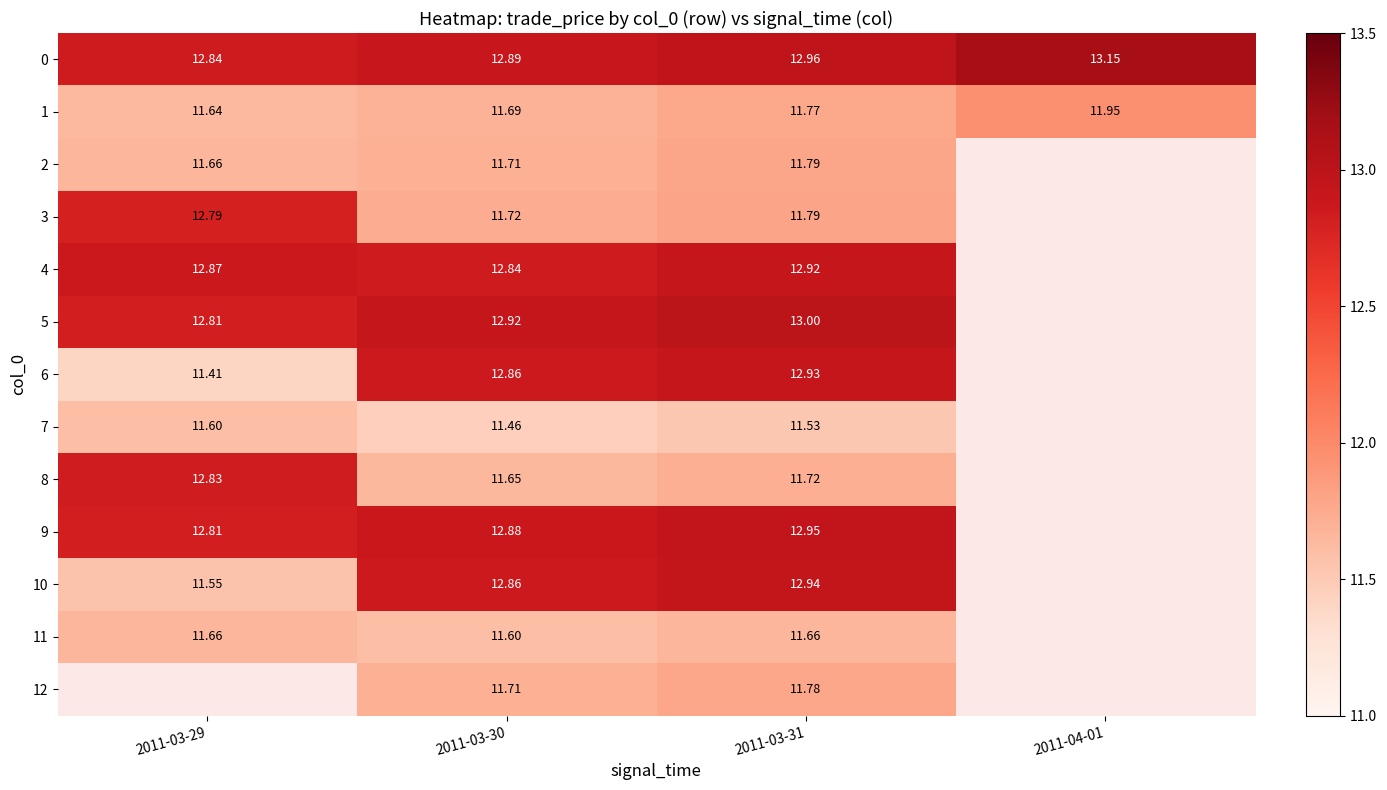

Which category has the highest value in the 0 series?

2011-04-01